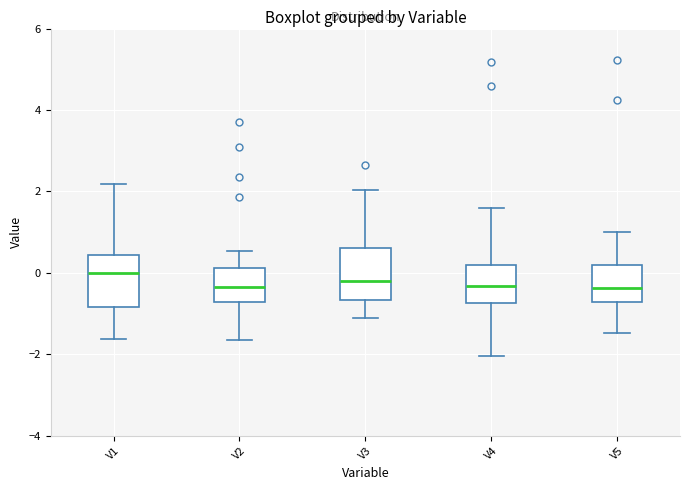

Where is the upper edge of the box for V4 on the y-axis? The values are not printed on the chart, so give them approximately, as read against the axis.

0.2